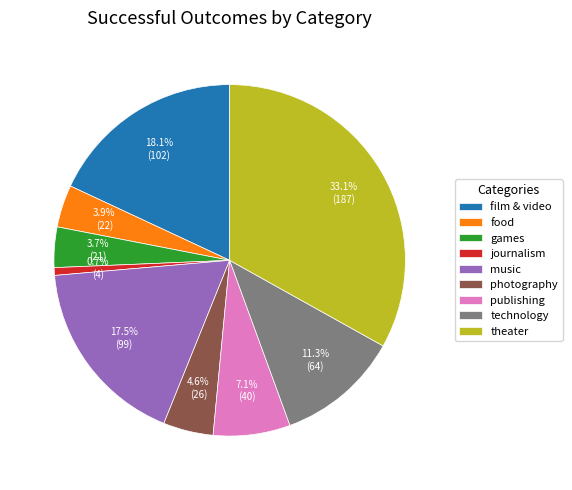

What percentage is the games slice, to the nearest percent?

4%